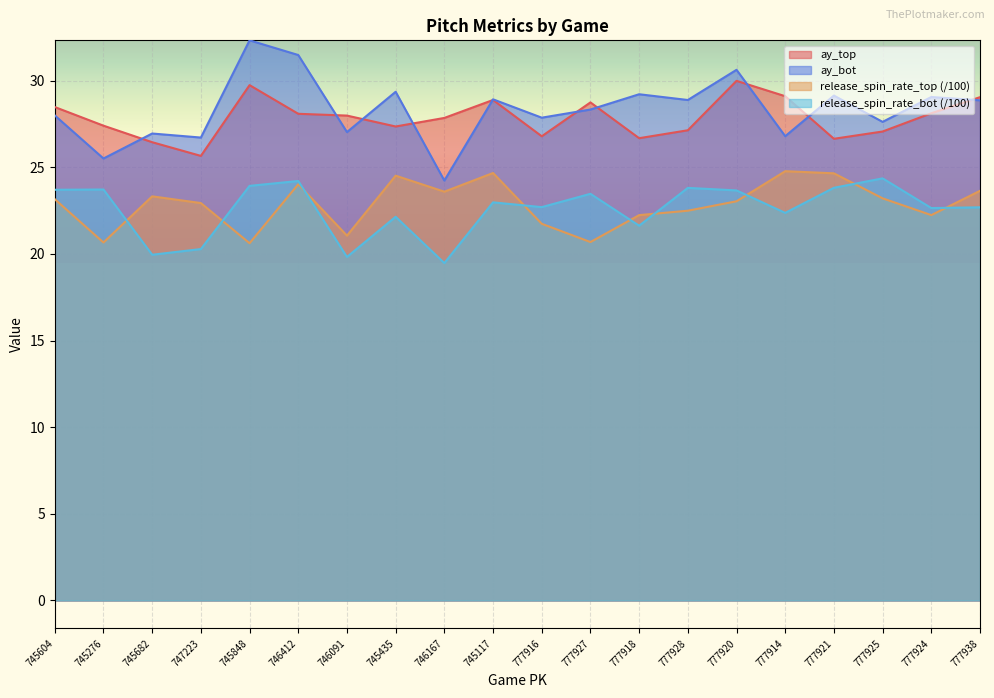

Where is the first local maximum for ay_bot?

745682